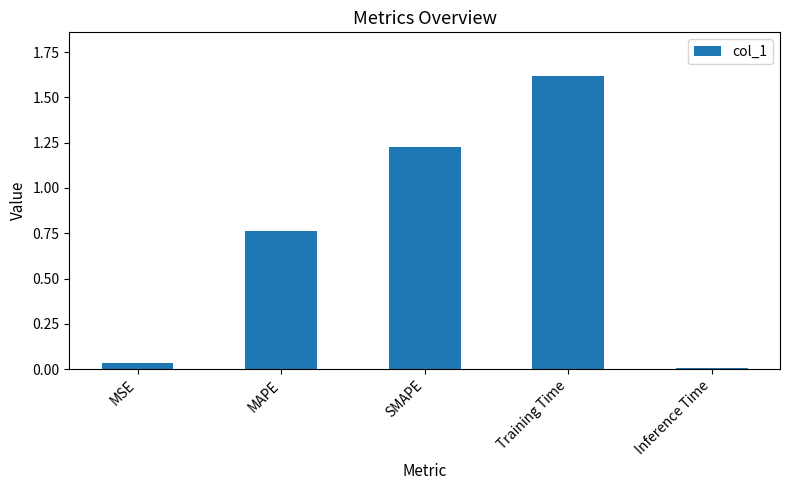

What is the label of the 2nd bar from the left?

MAPE